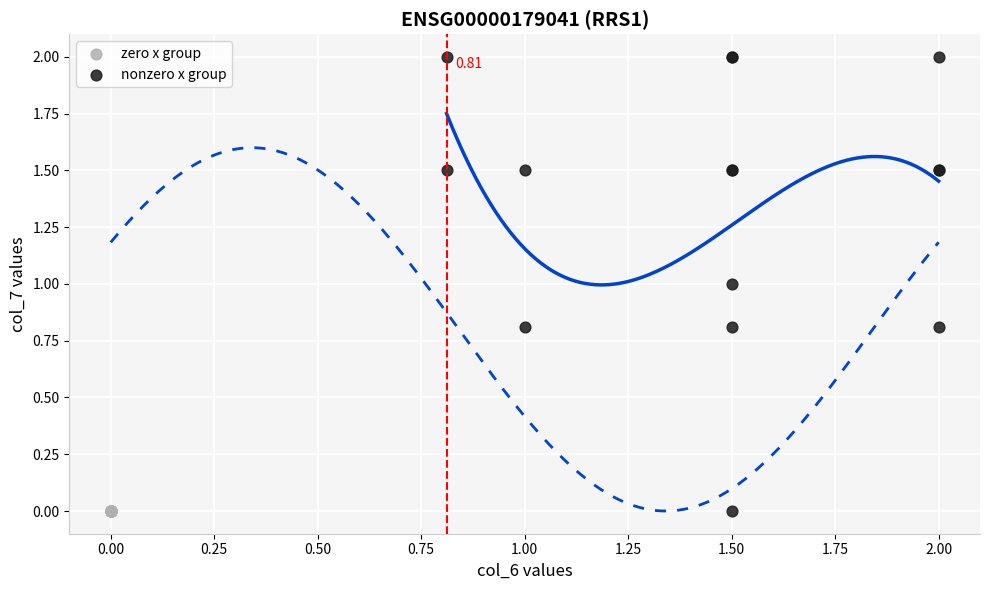

Which series reaches the maximum Y coordinate?

nonzero x group